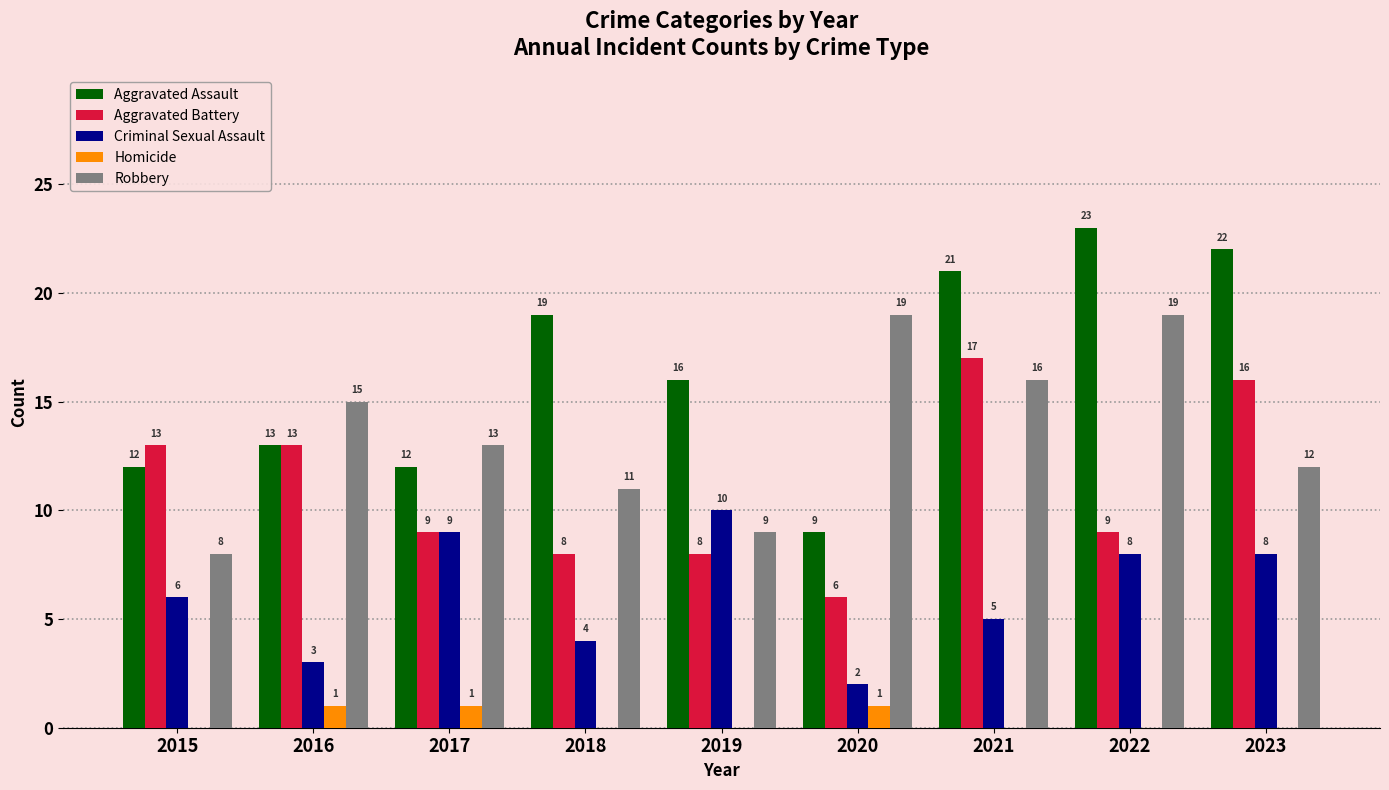

Which series has the largest total across all categories?

Aggravated Assault